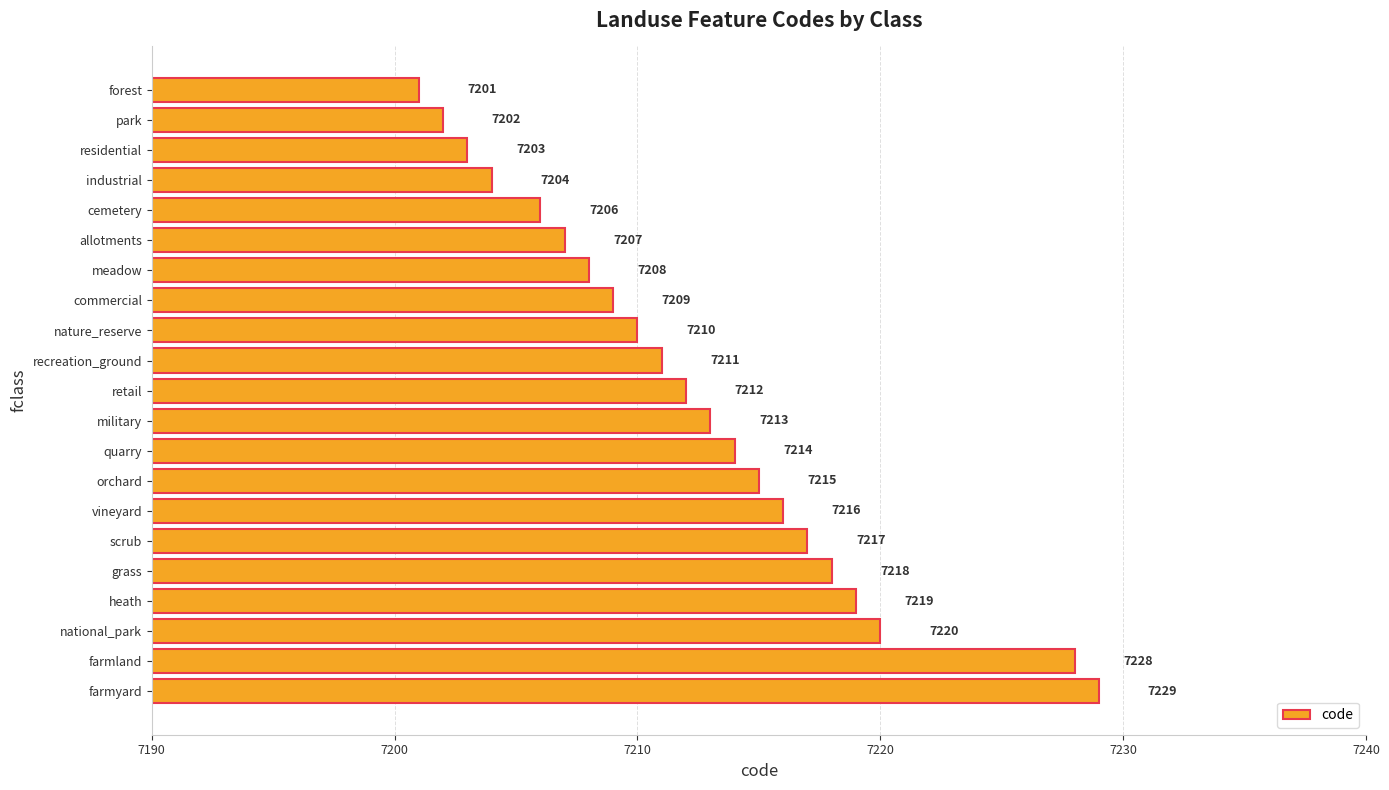

How many bars are there in total?

21